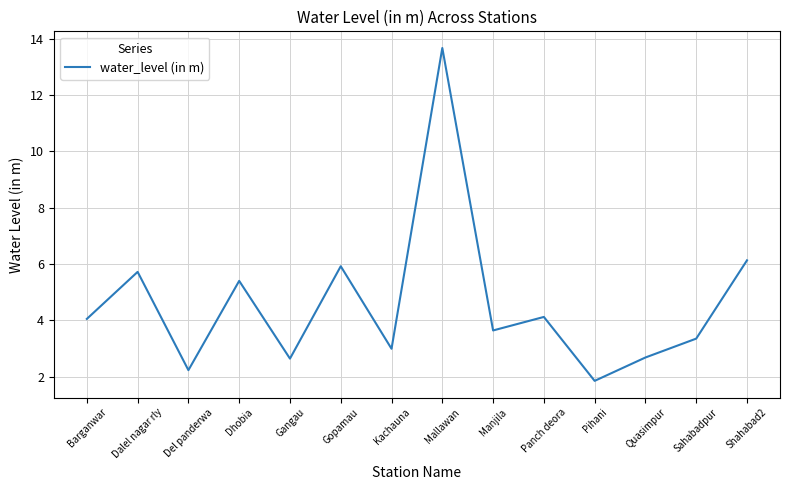

What is the sum of all values?

64.4